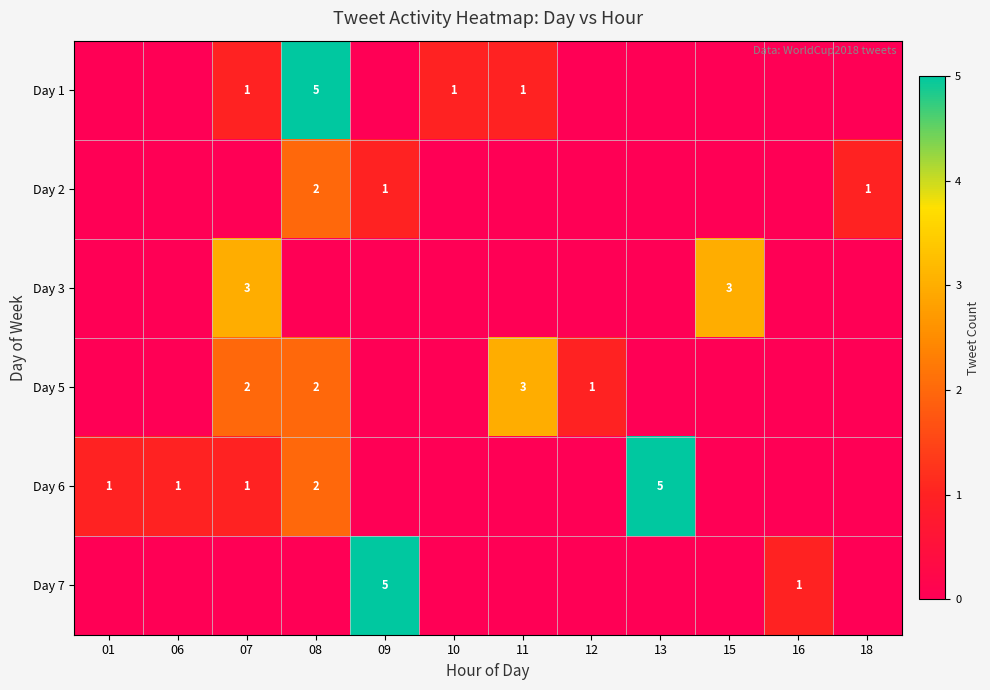

The Day 6 series shows 2 at 01. True or false?

False